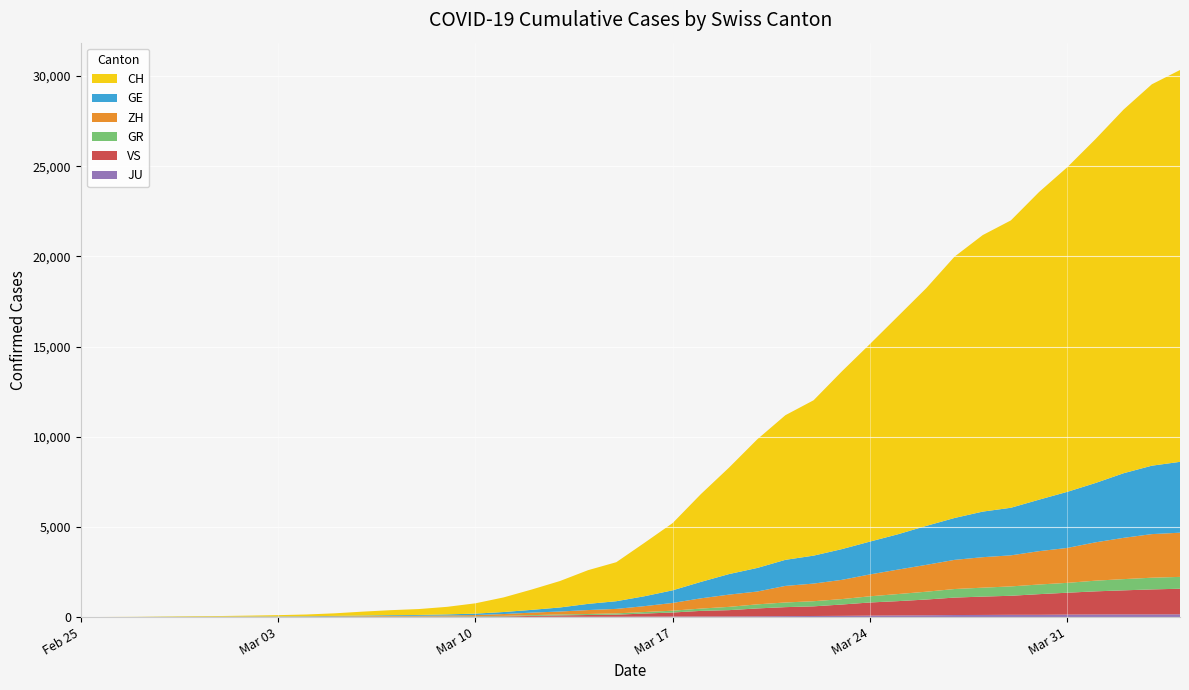

Reading right to left, extract all data points from this chart.

CH: 39=21722	38=21144	37=20163	36=19064	35=17996	34=17056	33=15932	32=15329	31=14488	30=13182	29=12093	28=10954	27=9850	26=8614	25=8019	24=7129	23=5903	22=4865	21=3728	20=2962	19=2163	18=1869	17=1466	16=1128	15=809	14=571	13=419	12=327	11=279	10=218	9=142	8=96	7=68	6=49	5=35	4=29	3=19	2=8	1=4	0=0
GE: 39=3928	38=3793	37=3582	36=3289	35=3109	34=2855	33=2638	32=2527	31=2322	30=2161	29=1960	28=1820	27=1703	26=1549	25=1445	24=1307	23=1139	22=911	21=701	20=549	19=425	18=343	17=224	16=153	15=112	14=79	13=59	12=44	11=42	10=29	9=20	8=15	7=13	6=10	5=9	4=8	3=4	2=1	1=1	0=0
ZH: 39=2450	38=2417	37=2289	36=2125	35=1936	34=1848	33=1722	32=1690	31=1616	30=1489	29=1357	28=1213	27=1067	26=978	25=919	24=711	23=679	22=568	21=429	20=326	19=250	18=218	17=163	16=140	15=101	14=62	13=49	12=40	11=34	10=29	9=23	8=15	7=13	6=10	5=7	4=6	3=2	2=2	1=0	0=0
GR: 39=657	38=649	37=622	36=592	35=547	34=535	33=519	32=495	31=474	30=433	29=393	28=343	27=300	26=284	25=258	24=226	23=182	22=128	21=101	20=84	19=71	18=56	17=53	16=43	15=31	14=22	13=18	12=18	11=17	10=16	9=14	8=12	7=9	6=9	5=6	4=6	3=6	2=2	1=2	0=0
VS: 39=1418	38=1385	37=1334	36=1282	35=1211	34=1144	33=1055	32=1017	31=968	30=874	29=793	28=728	27=628	26=535	25=498	24=436	23=349	22=312	21=225	20=172	19=115	18=98	17=76	16=53	15=30	14=22	13=17	12=12	11=7	10=6	9=5	8=4	7=3	6=3	5=2	4=1	3=1	2=0	1=0	0=0
JU: 39=154	38=149	37=149	36=145	35=140	34=128	33=127	32=119	31=114	30=100	29=92	28=82	27=69	26=61	25=54	24=44	23=36	22=32	21=29	20=25	19=19	18=18	17=17	16=12	15=7	14=7	13=7	12=5	11=5	10=4	9=4	8=2	7=2	6=1	5=1	4=1	3=1	2=1	1=0	0=0